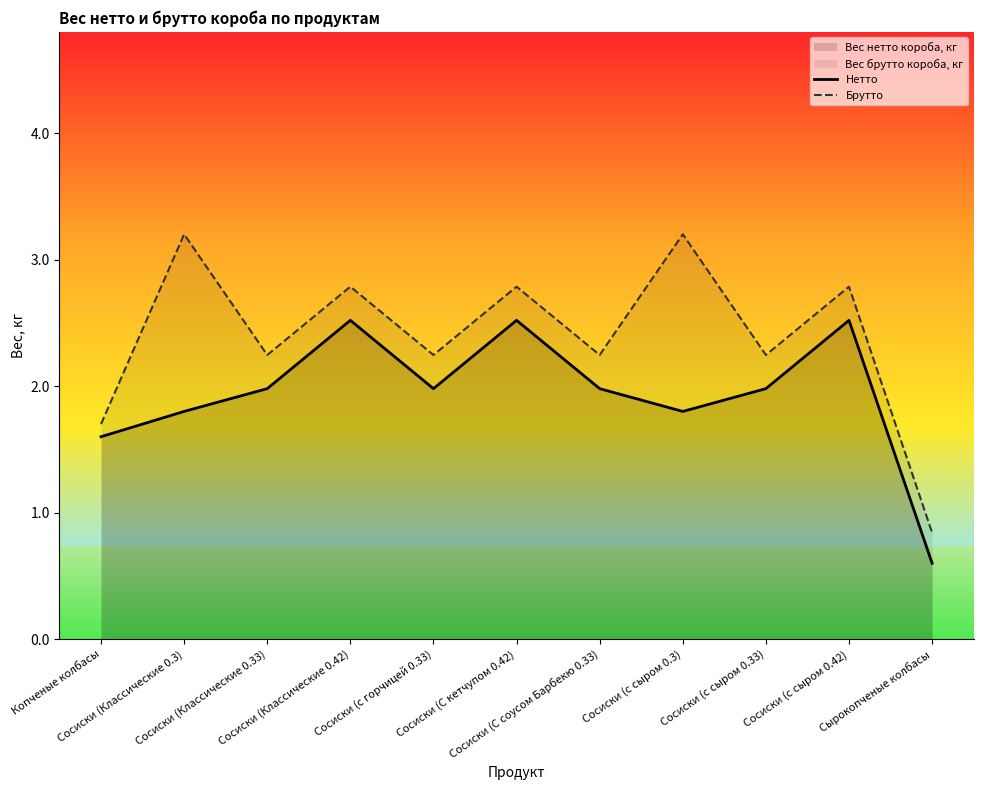

At Сосиски (с горчицей 0.33), list the series in order from smallest to largest.

Нетто, Брутто